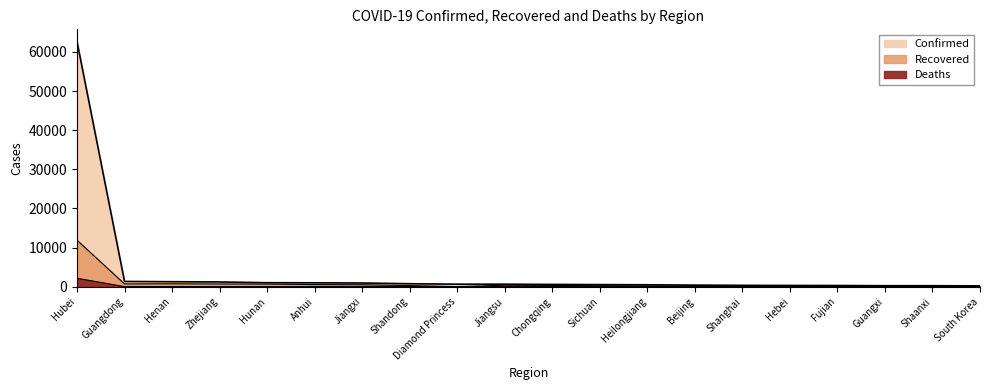

Which series has the largest total across all categories?

Confirmed